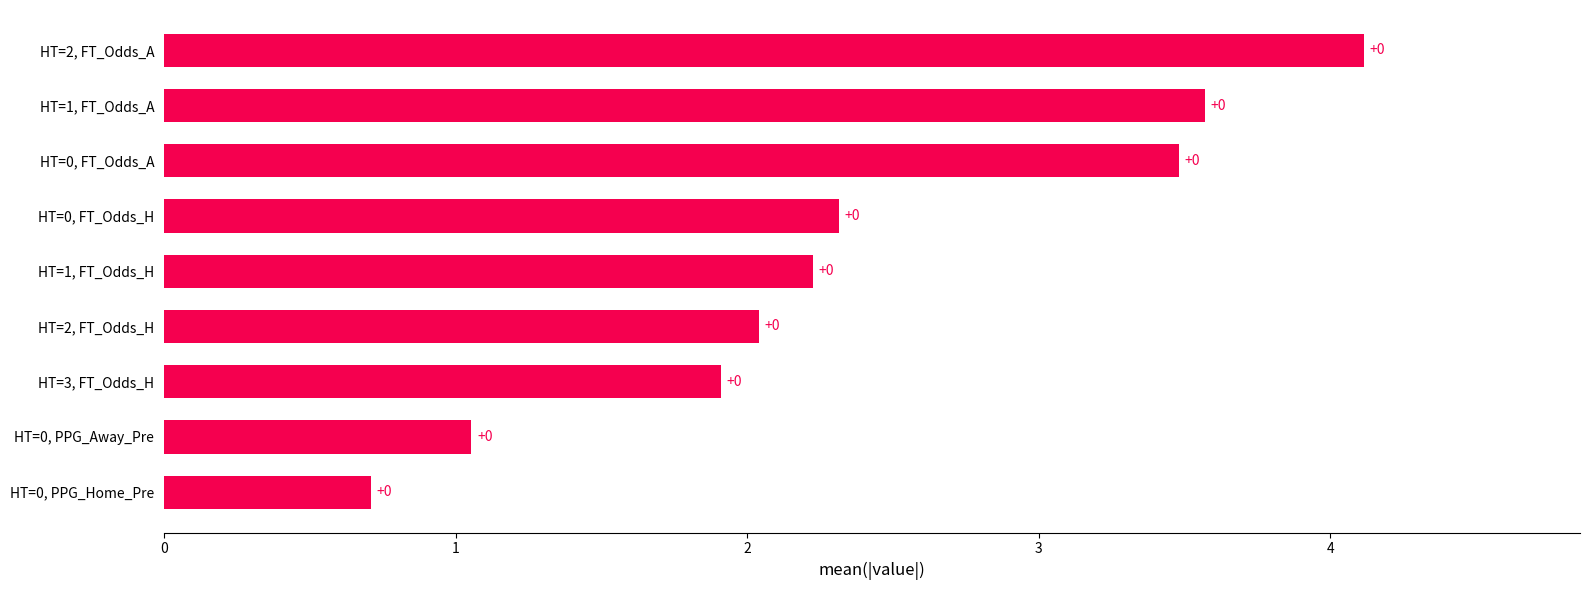

What is the sum of all values?

21.4